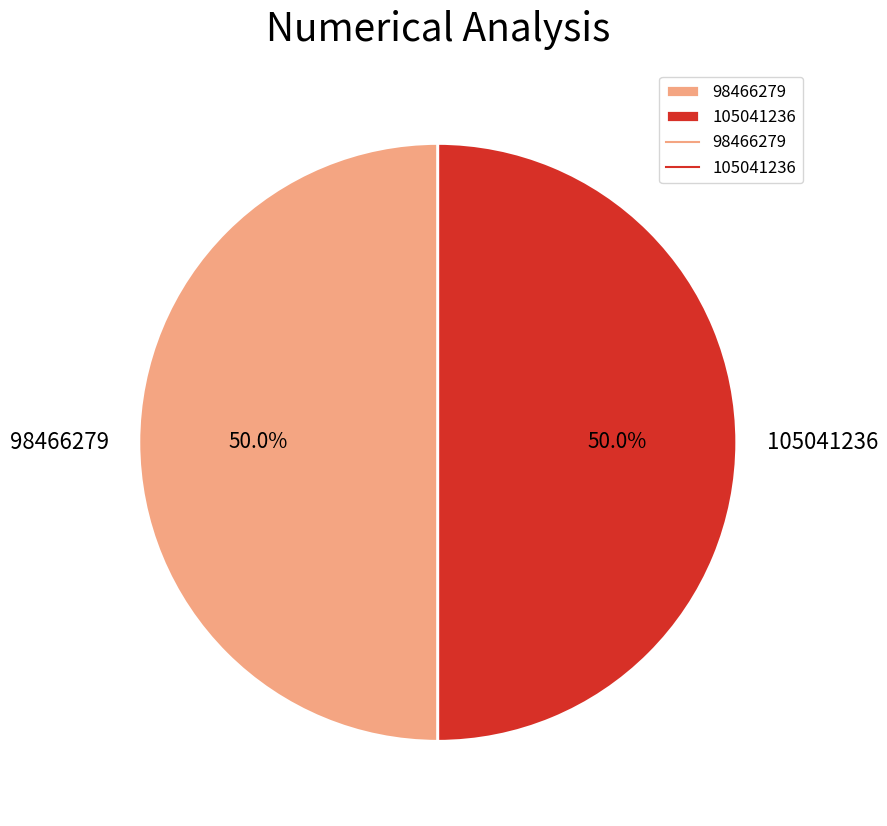

True or false: 105041236 accounts for 64% of the total.

False